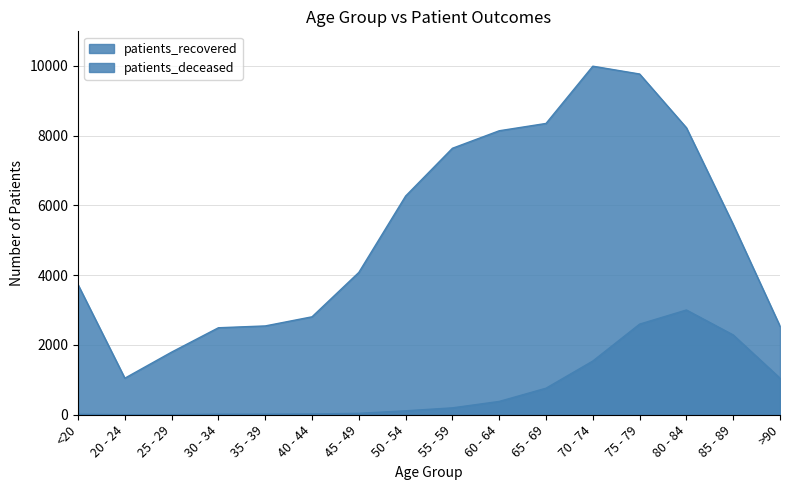

At how many categories does at least one series exceed 272?

16